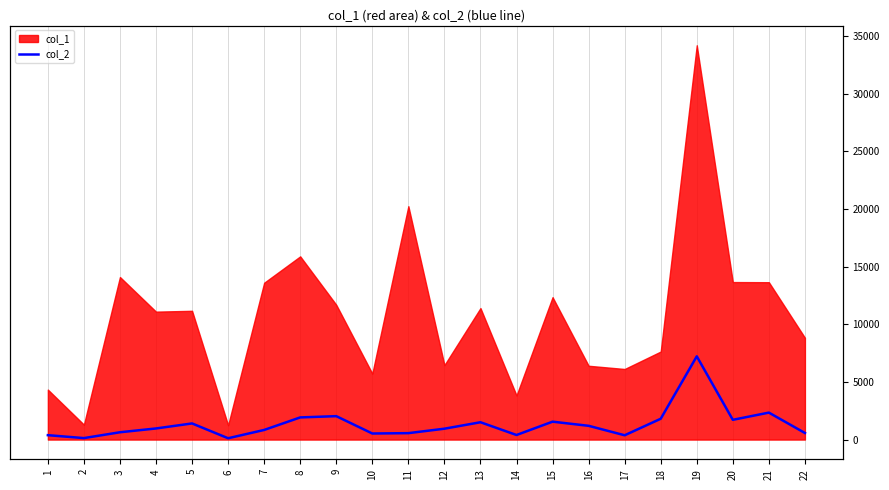

Which has a higher value, 22 or 17?

22